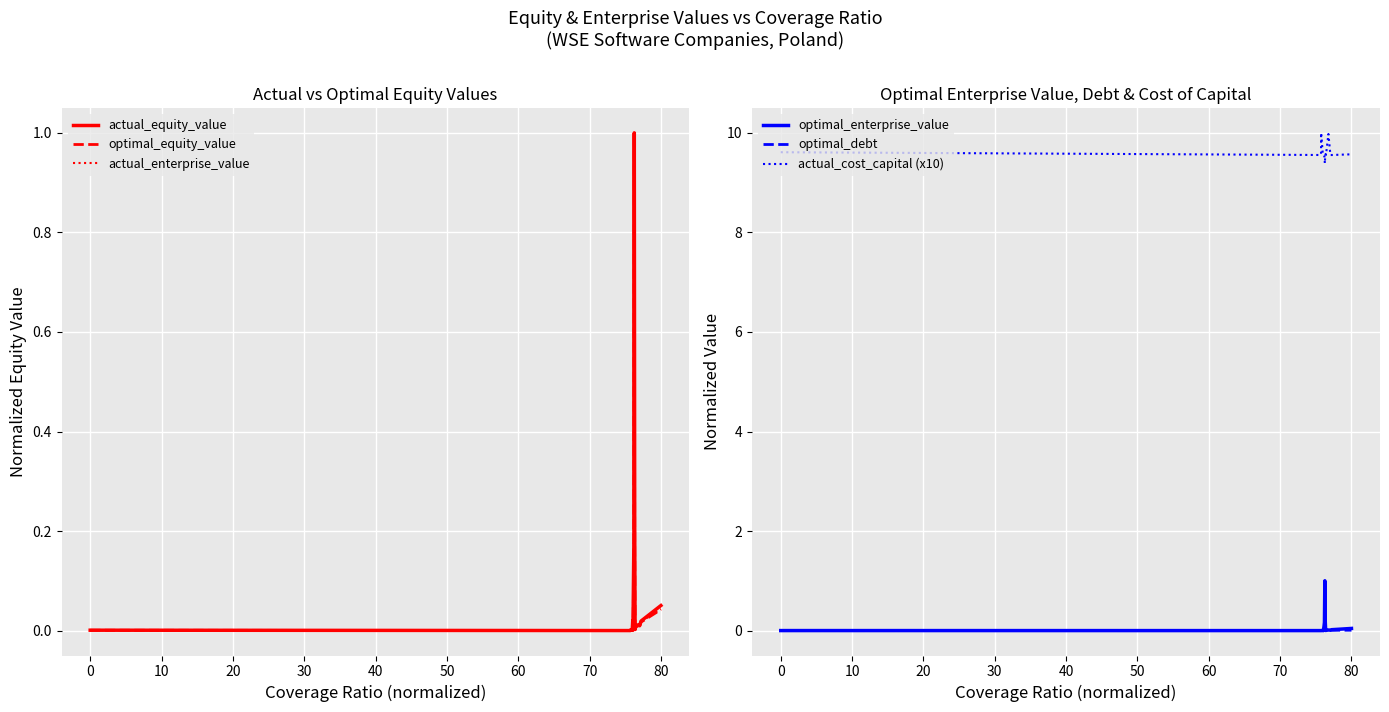

True or false: optimal_enterprise_value and actual_cost_capital (x10) intersect in this chart.

False